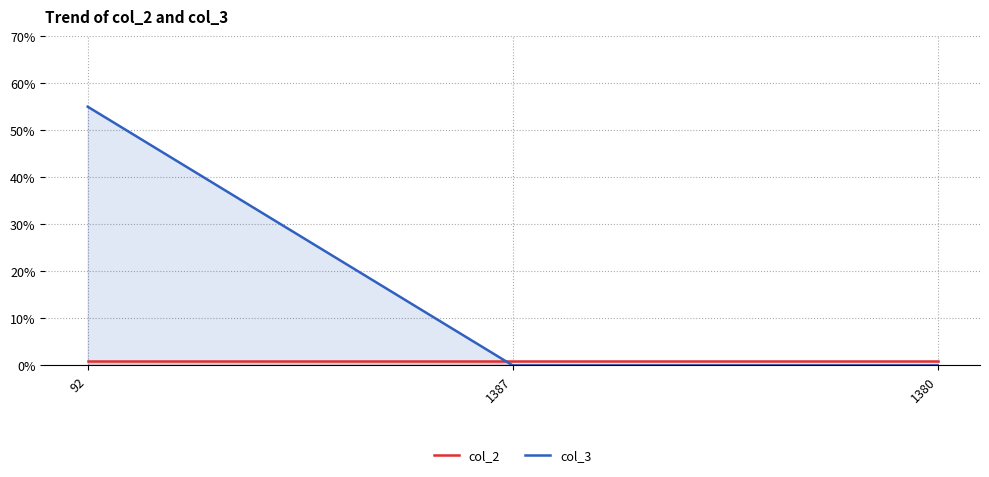

Reading right to left, list all the values displayed in this chart.

col_2: 1380=1	1387=1	92=1
col_3: 1380=0	1387=0	92=55